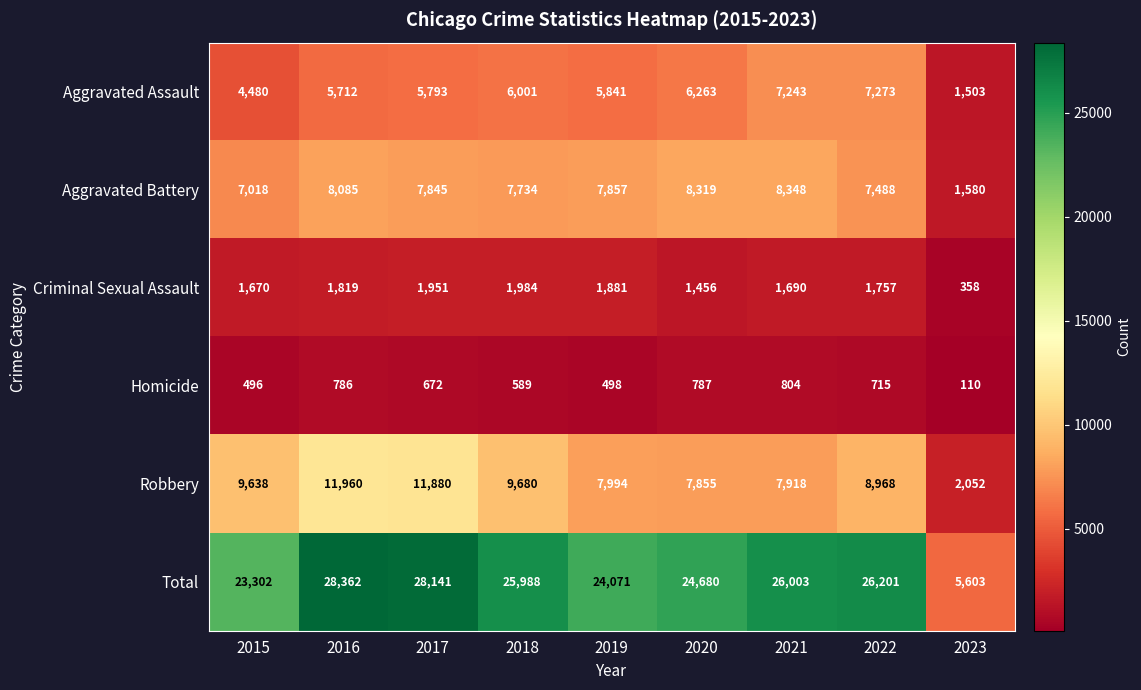

What is the total value across all series at 2021?

52006